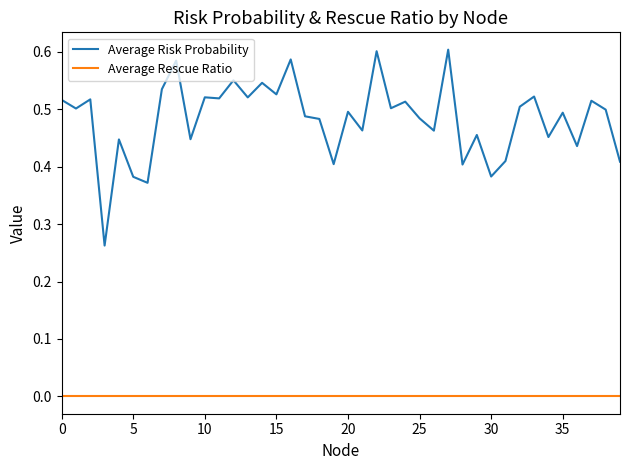

Rank the series by their maximum value, from lowest to highest.

Average Rescue Ratio, Average Risk Probability